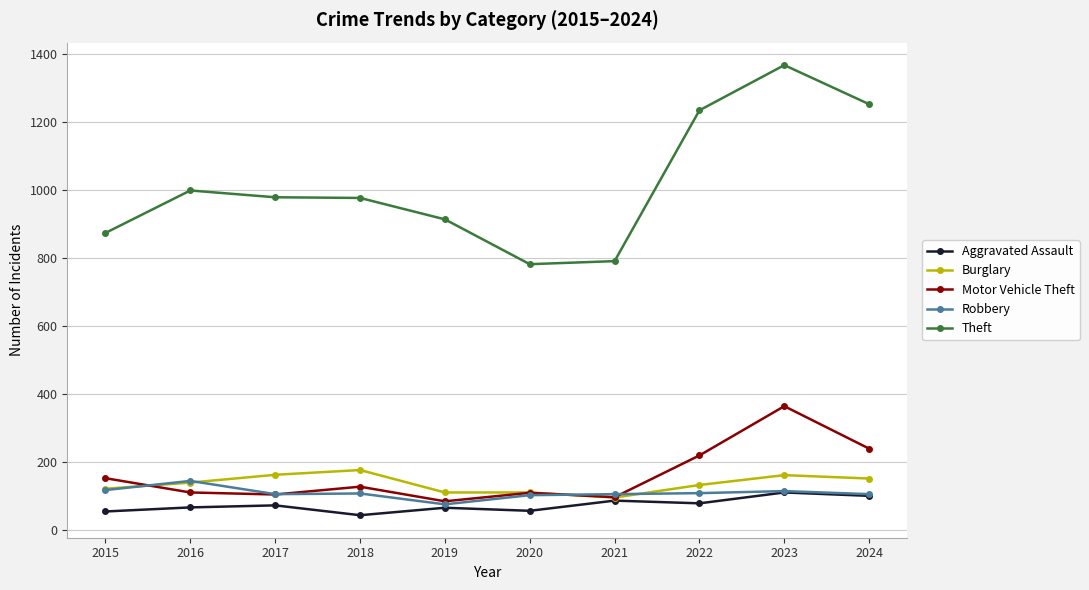

Which series changed the most between 2018 and 2020?

Theft